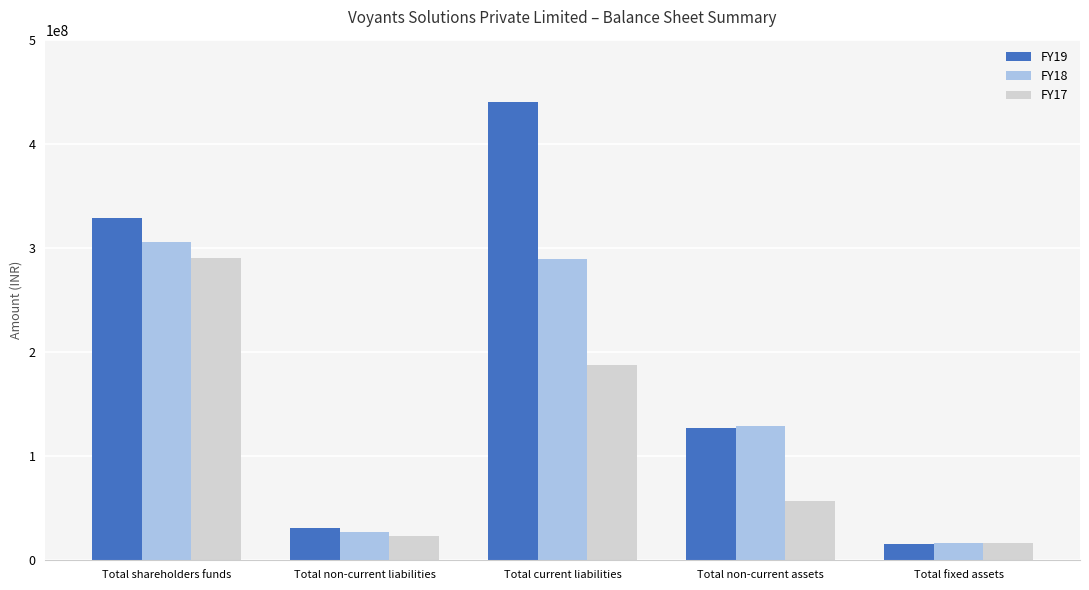

What value does the FY18 series have at Total current liabilities, to the nearest 100?

289351800